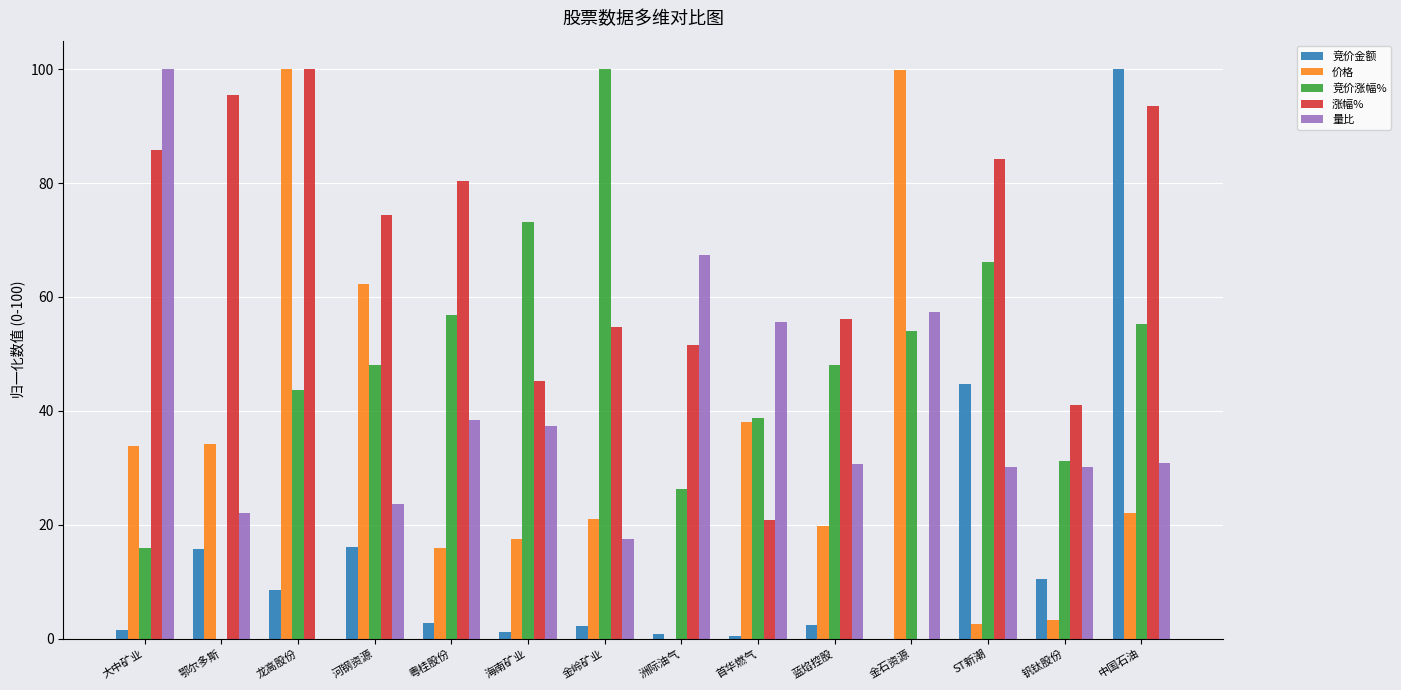

What are all the series names shown in the legend?

竞价金额, 价格, 竞价涨幅%, 涨幅%, 量比